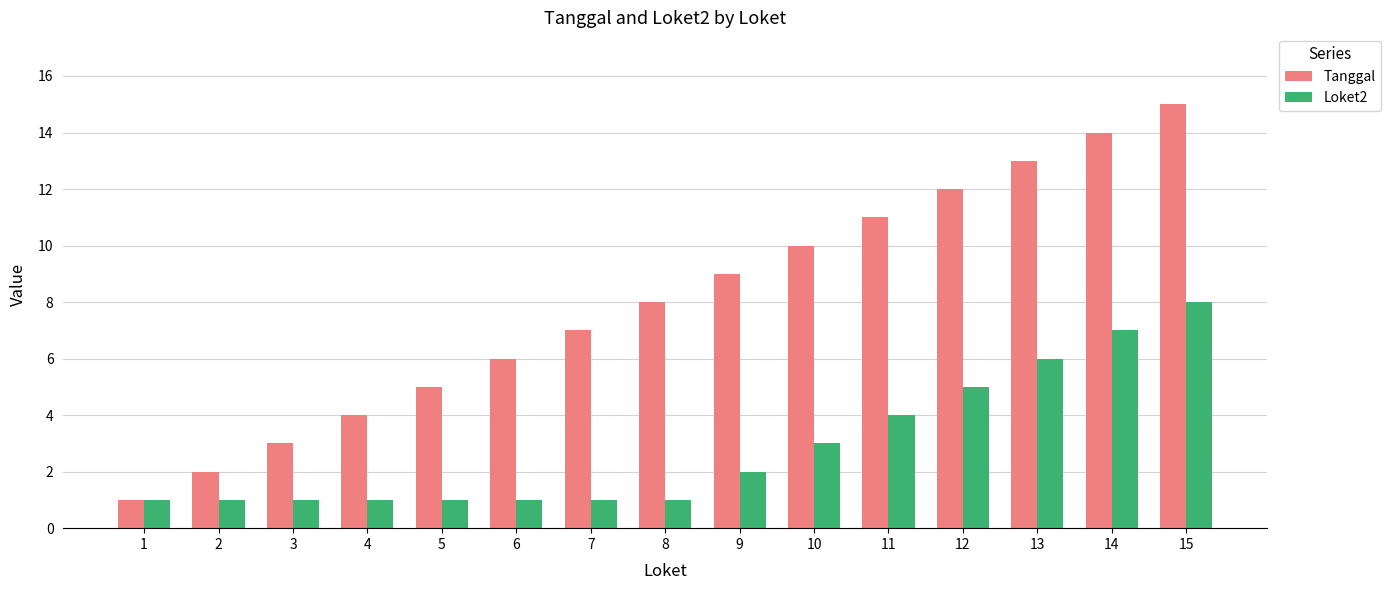

List the series in order of their peak value, highest first.

Tanggal, Loket2